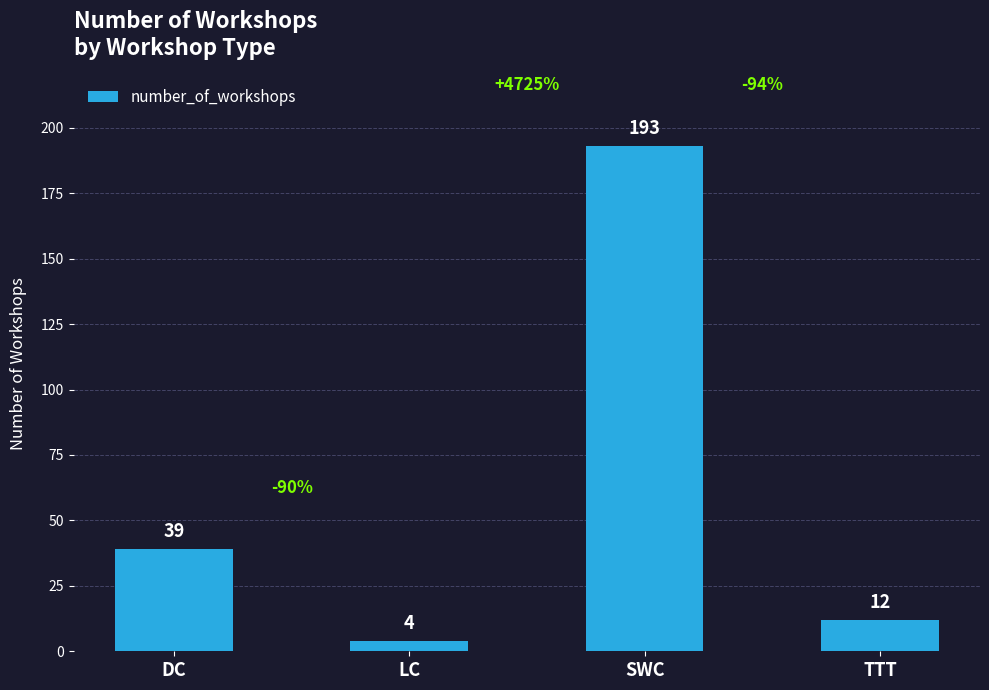

Is it true that the value at DC is 57?

False